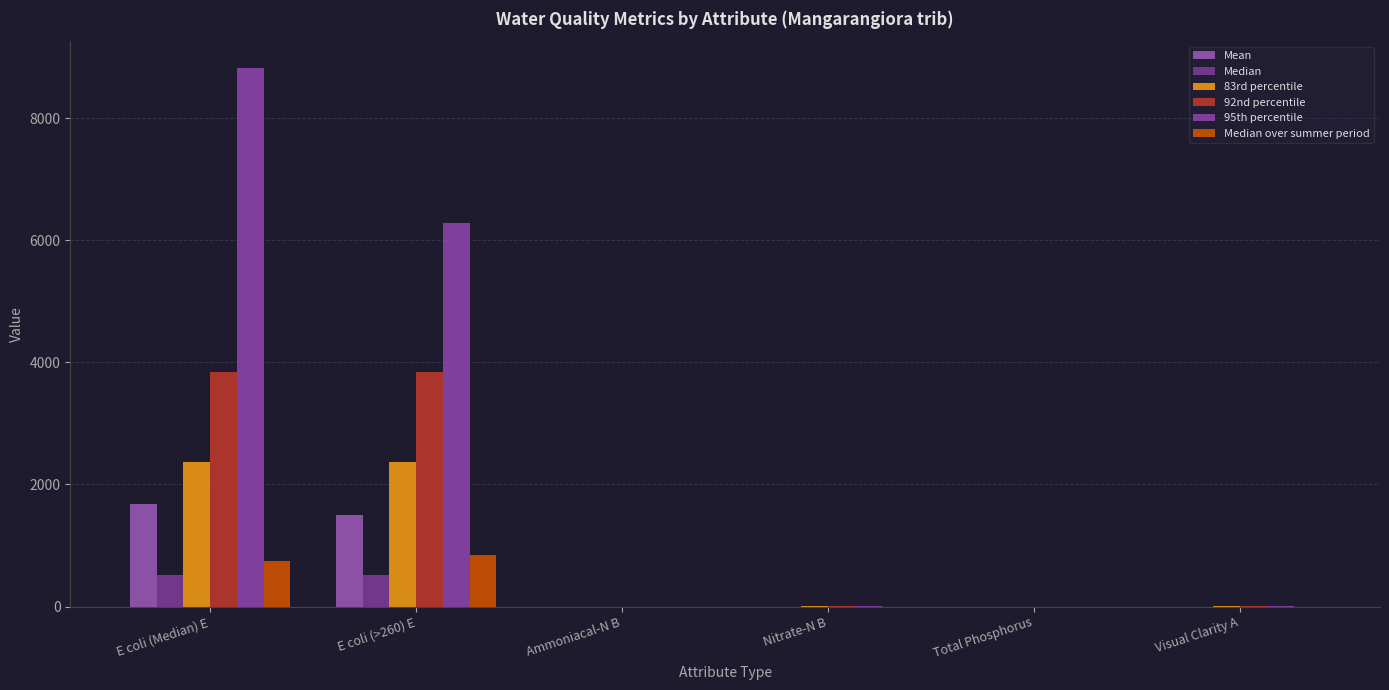

Is it true that 92nd percentile equals 0.1 at Ammoniacal-N B?

True